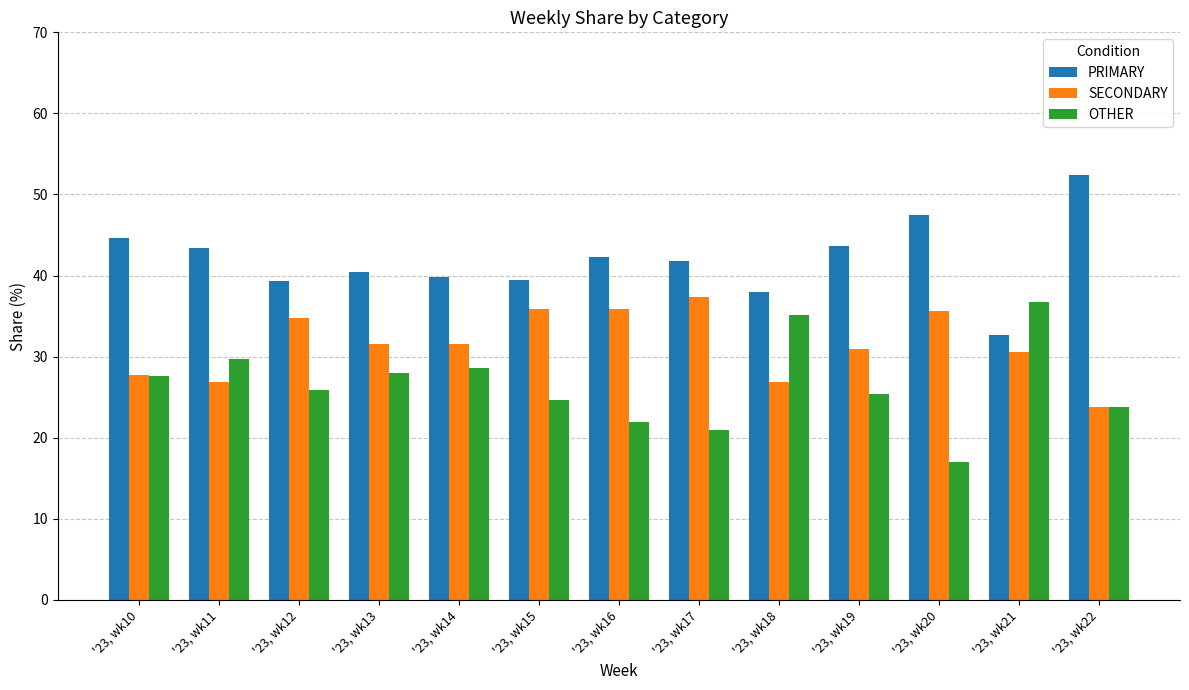

How many categories are shown in the chart?

13